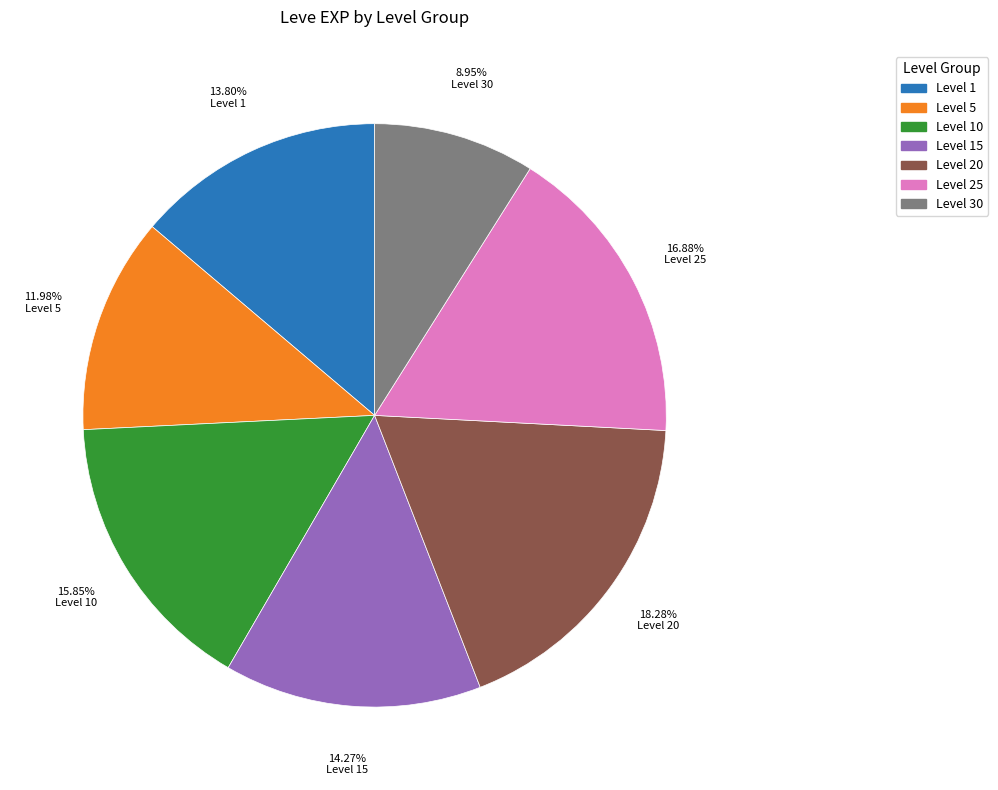

Is there any slice that represents more than half of the pie?

No